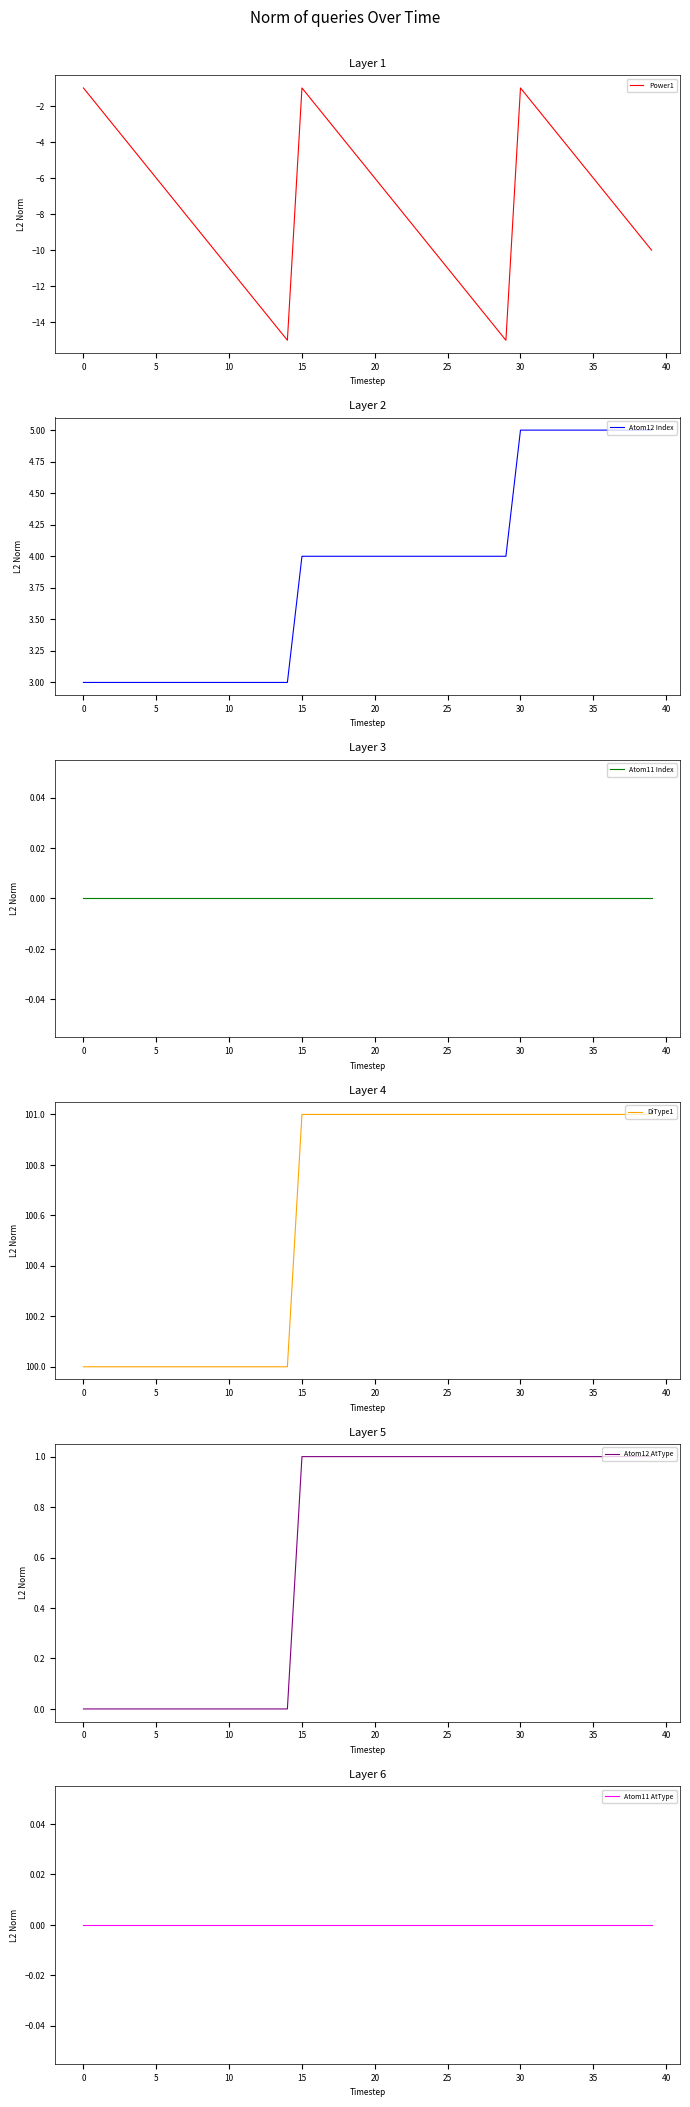

Is it true that DiType1 equals 101 at 31?

True